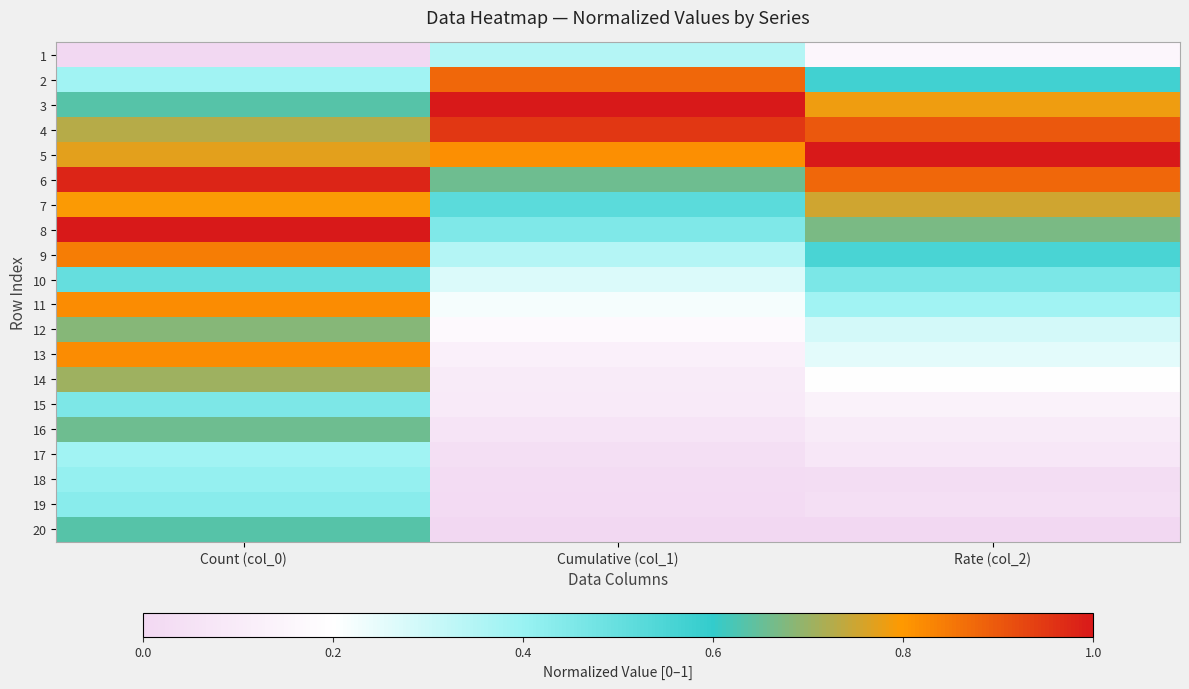

Reading left to right, extract all data points from this chart.

1: Count (col_0)=0.0	Cumulative (col_1)=0.3	Rate (col_2)=0.2
2: Count (col_0)=0.4	Cumulative (col_1)=0.9	Rate (col_2)=0.6
3: Count (col_0)=0.6	Cumulative (col_1)=1.0	Rate (col_2)=0.8
4: Count (col_0)=0.7	Cumulative (col_1)=1.0	Rate (col_2)=0.9
5: Count (col_0)=0.8	Cumulative (col_1)=0.8	Rate (col_2)=1.0
6: Count (col_0)=1.0	Cumulative (col_1)=0.7	Rate (col_2)=0.9
7: Count (col_0)=0.8	Cumulative (col_1)=0.5	Rate (col_2)=0.8
8: Count (col_0)=1.0	Cumulative (col_1)=0.4	Rate (col_2)=0.7
9: Count (col_0)=0.8	Cumulative (col_1)=0.3	Rate (col_2)=0.6
10: Count (col_0)=0.5	Cumulative (col_1)=0.3	Rate (col_2)=0.5
11: Count (col_0)=0.8	Cumulative (col_1)=0.2	Rate (col_2)=0.4
12: Count (col_0)=0.7	Cumulative (col_1)=0.2	Rate (col_2)=0.3
13: Count (col_0)=0.8	Cumulative (col_1)=0.1	Rate (col_2)=0.3
14: Count (col_0)=0.7	Cumulative (col_1)=0.1	Rate (col_2)=0.2
15: Count (col_0)=0.5	Cumulative (col_1)=0.1	Rate (col_2)=0.1
16: Count (col_0)=0.7	Cumulative (col_1)=0.1	Rate (col_2)=0.1
17: Count (col_0)=0.4	Cumulative (col_1)=0.0	Rate (col_2)=0.1
18: Count (col_0)=0.4	Cumulative (col_1)=0.0	Rate (col_2)=0.0
19: Count (col_0)=0.4	Cumulative (col_1)=0.0	Rate (col_2)=0.0
20: Count (col_0)=0.6	Cumulative (col_1)=0.0	Rate (col_2)=0.0